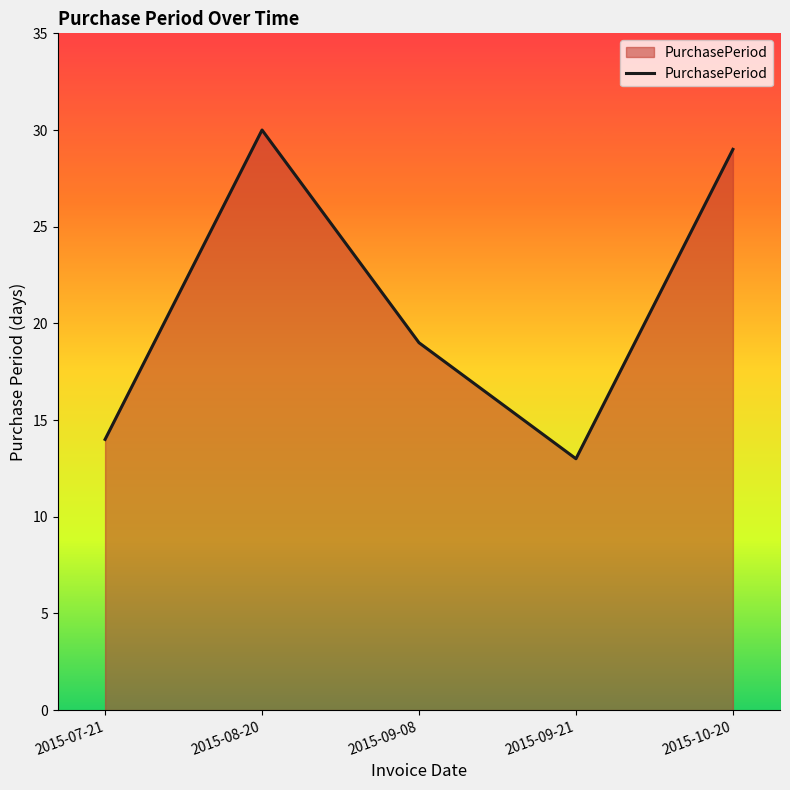

What is the minimum value shown in the chart?

13